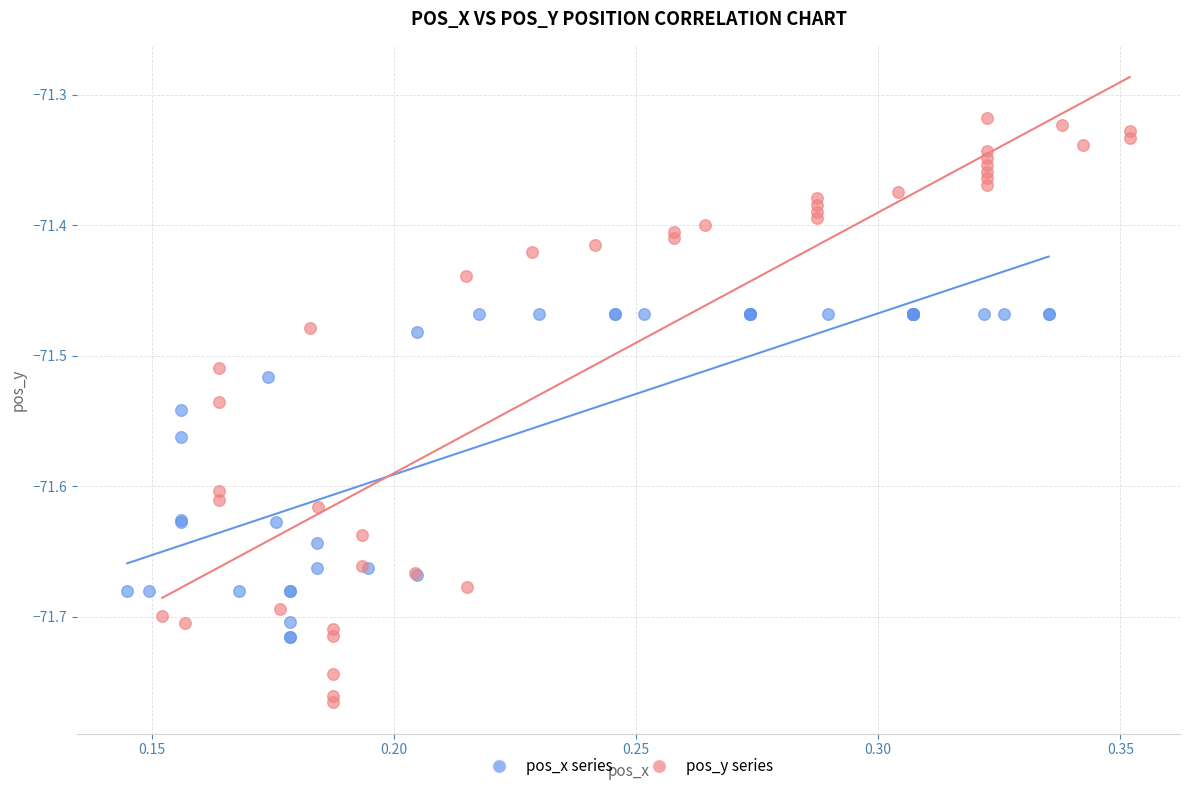

Which series reaches the maximum Y coordinate?

pos_y series